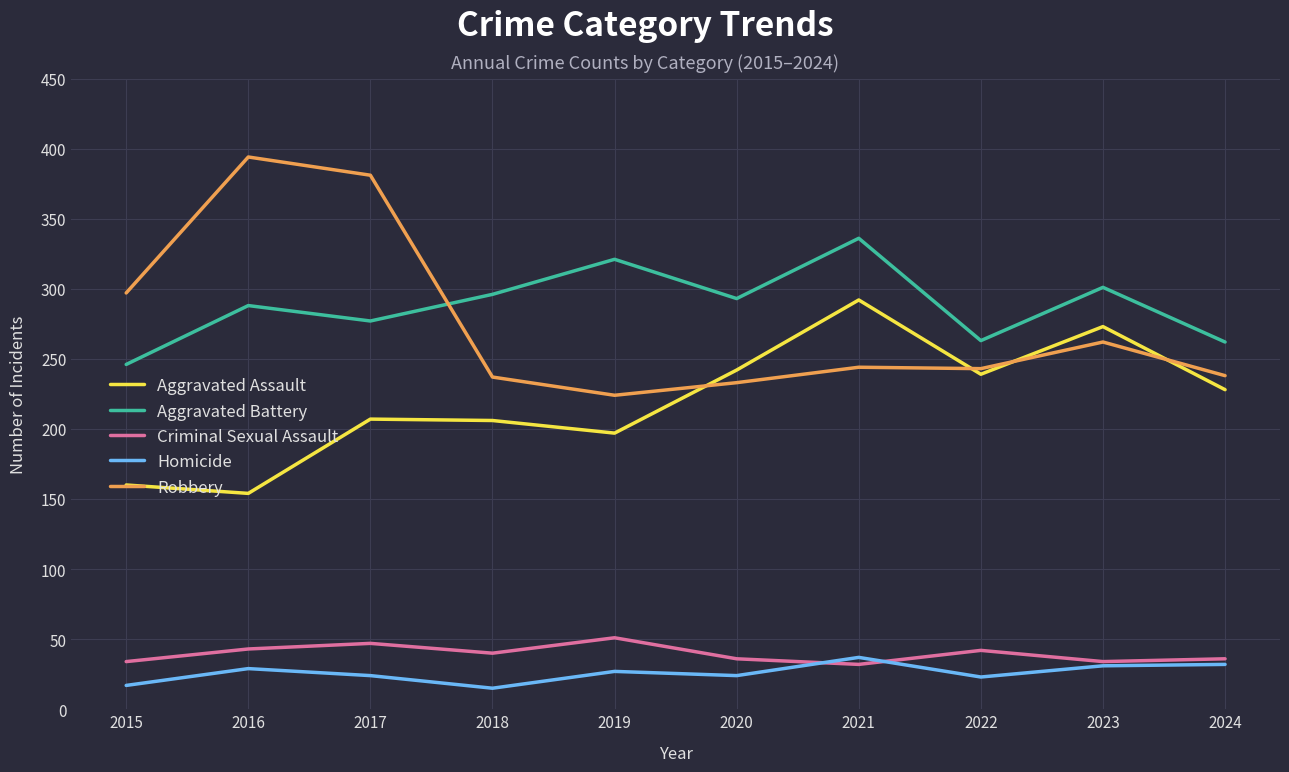

Count the number of data series in this chart.

5